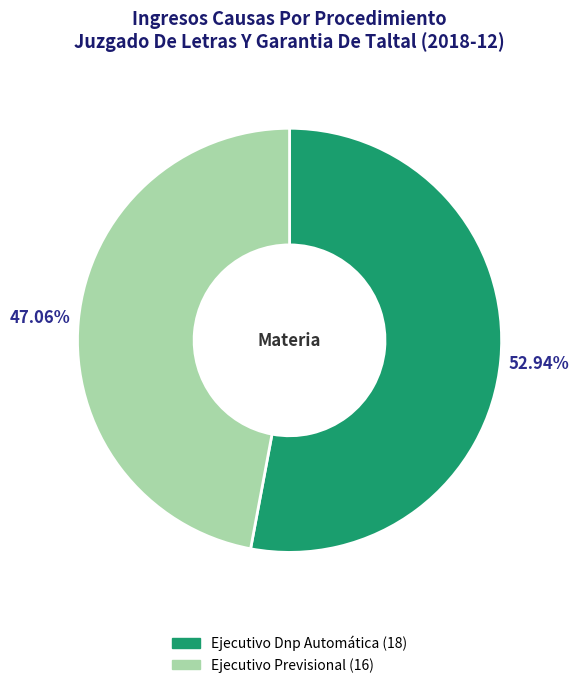

What percentage is NOT represented by Ejecutivo Dnp Automática?

47.1%